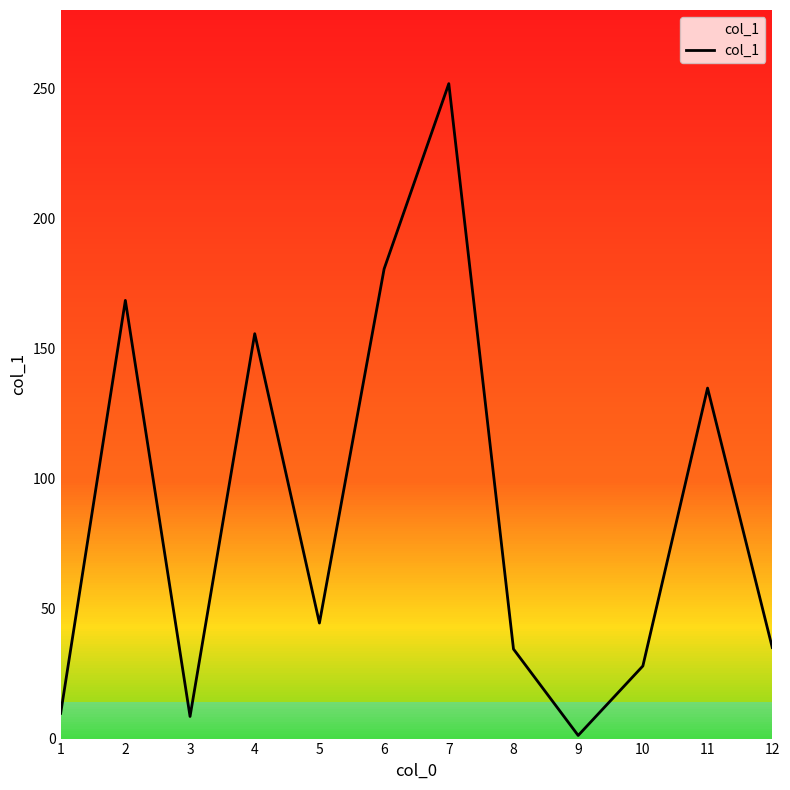

Count the number of data series in this chart.

1